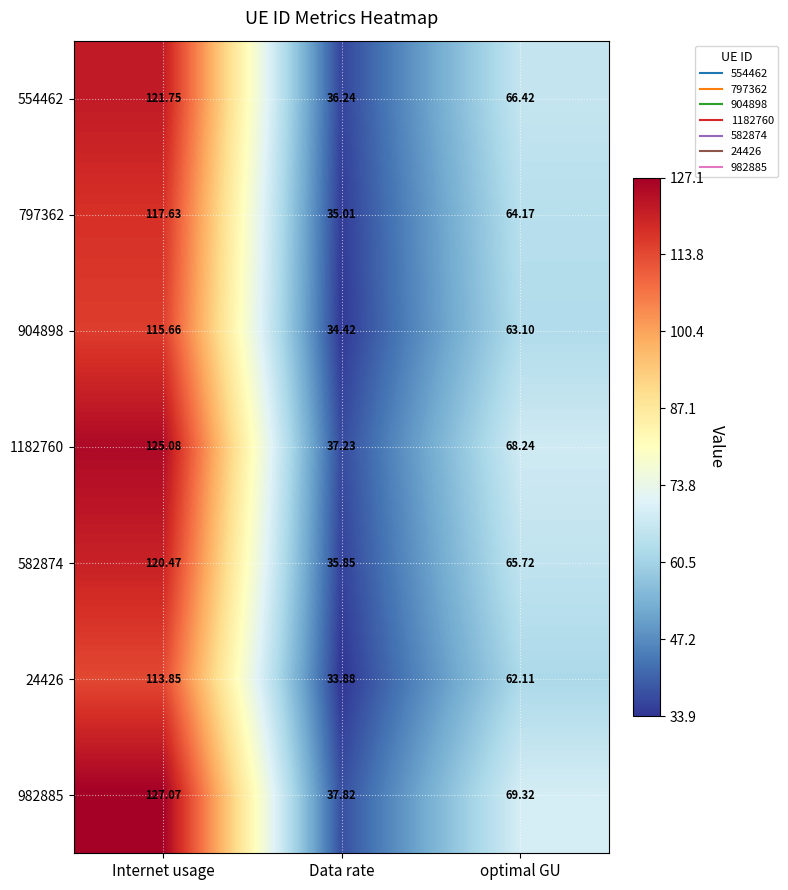

At which category does the chart reach its minimum across all series?

Data rate